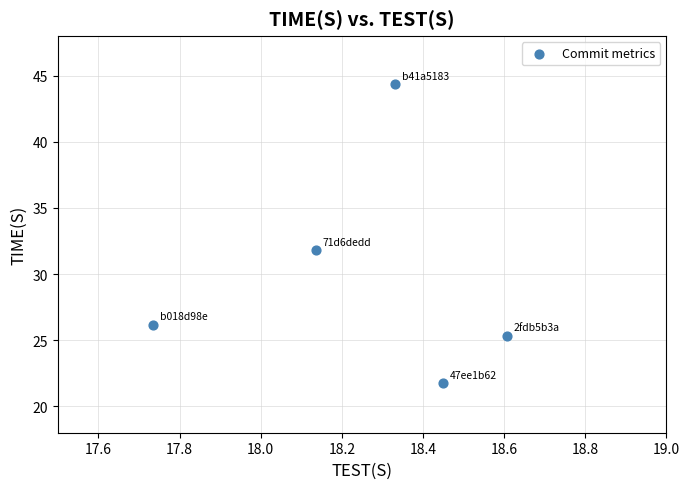

What Y value in the scatter plot is closest to 33?

31.8